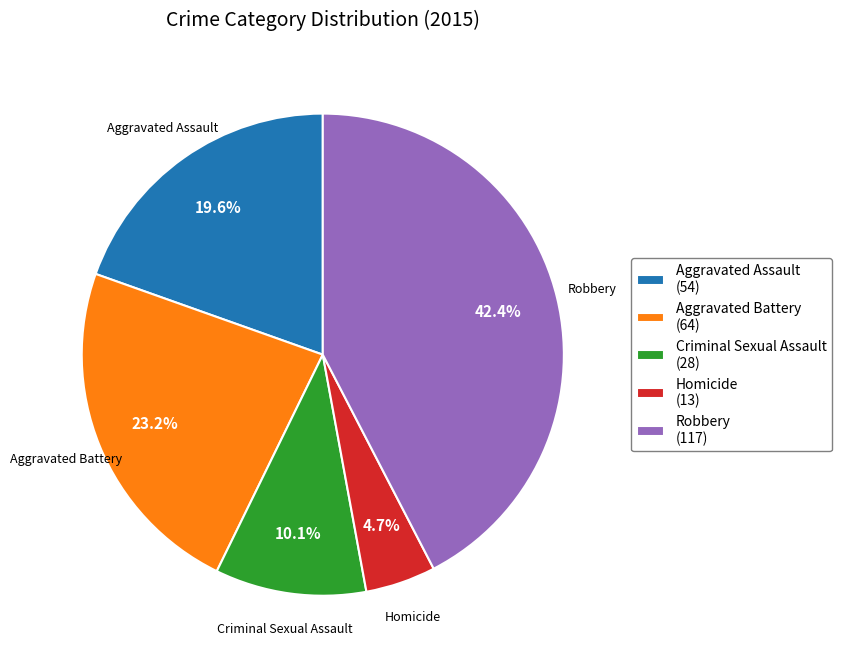

Is there any slice that represents more than half of the pie?

No